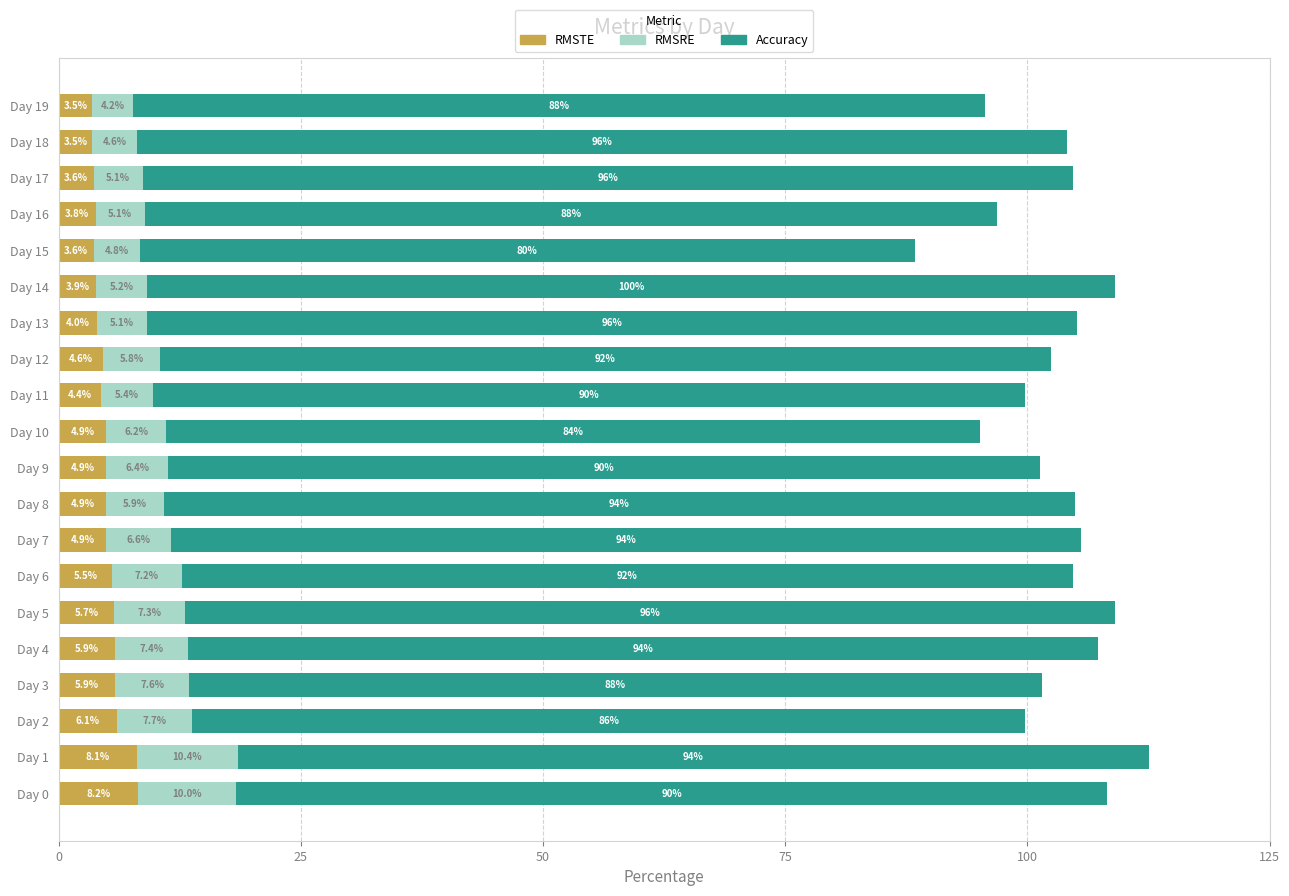

What is the sum of the RMSTE values at Day 2 and Day 12?

10.7